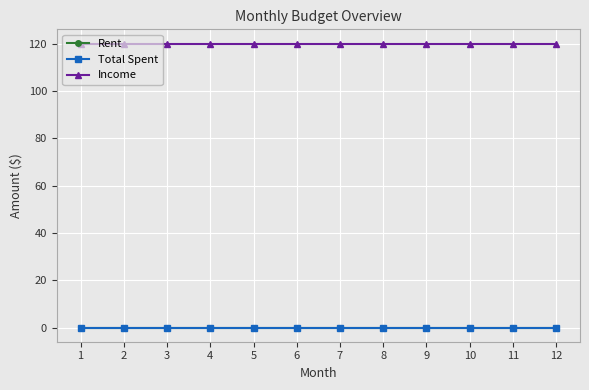

Reading left to right, what are all the values shown in this chart?

Rent: 1=0	2=0	3=0	4=0	5=0	6=0	7=0	8=0	9=0	10=0	11=0	12=0
Total Spent: 1=0	2=0	3=0	4=0	5=0	6=0	7=0	8=0	9=0	10=0	11=0	12=0
Income: 1=120	2=120	3=120	4=120	5=120	6=120	7=120	8=120	9=120	10=120	11=120	12=120